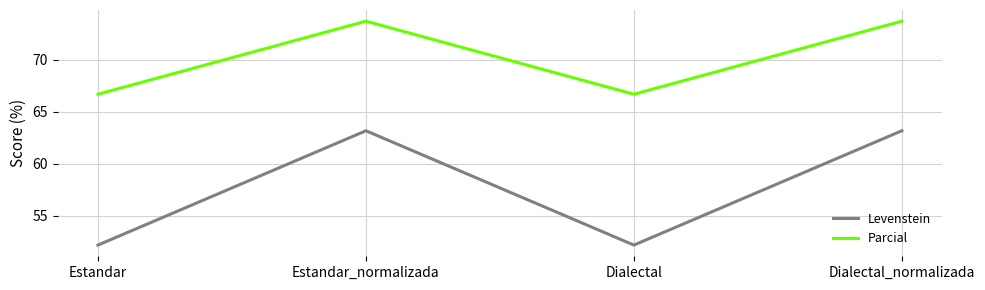

Count the number of data series in this chart.

2